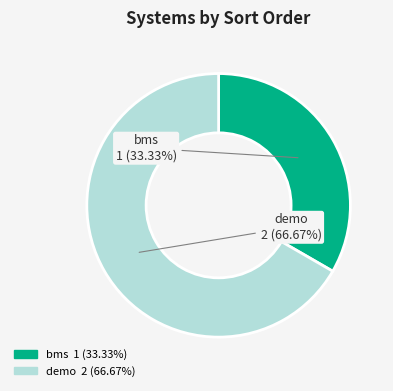

To the nearest percent, what percentage of the pie is demo?

67%